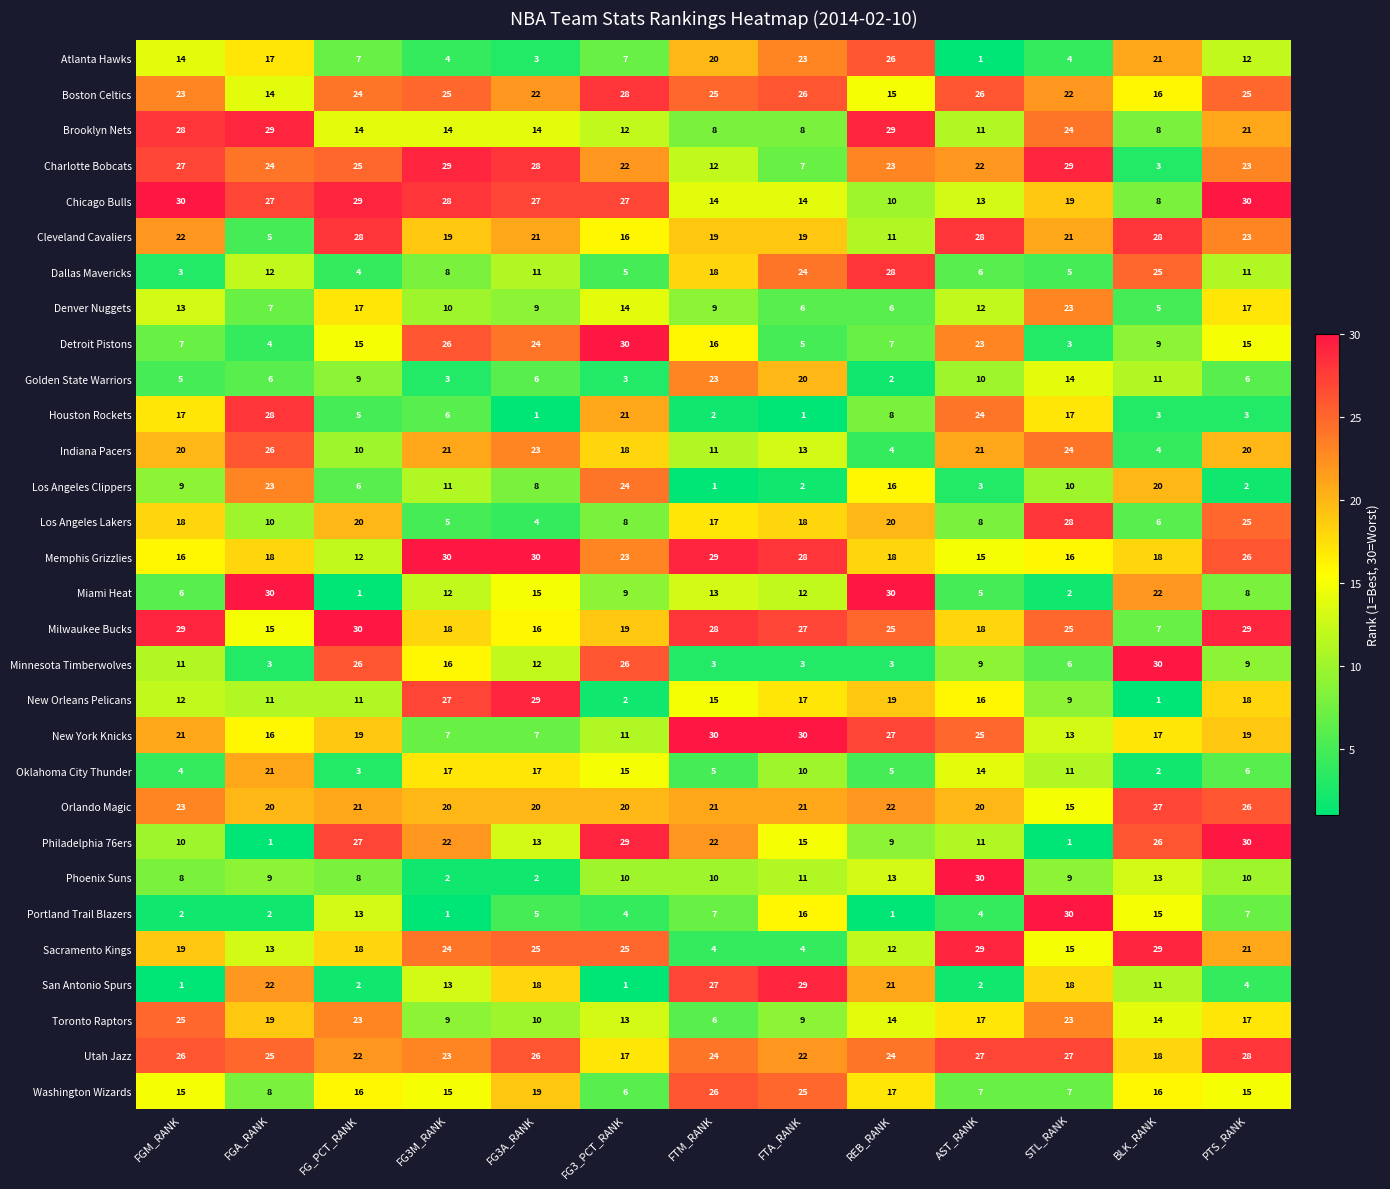

What is the greatest value displayed?

30